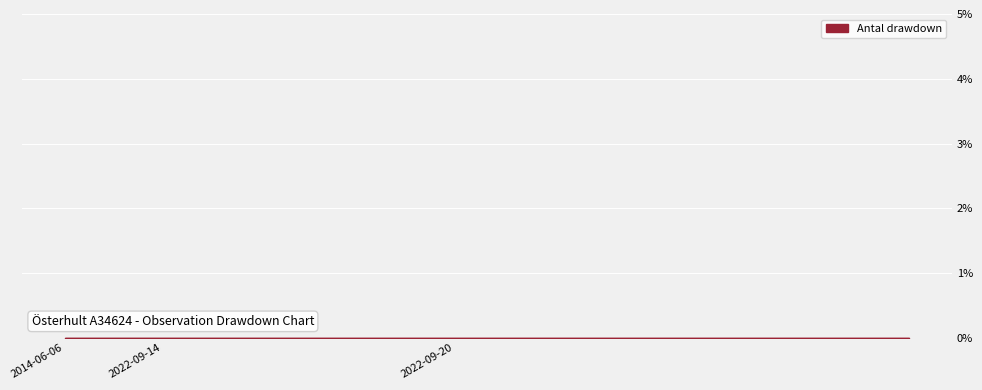

Count the number of categories in the chart.

27